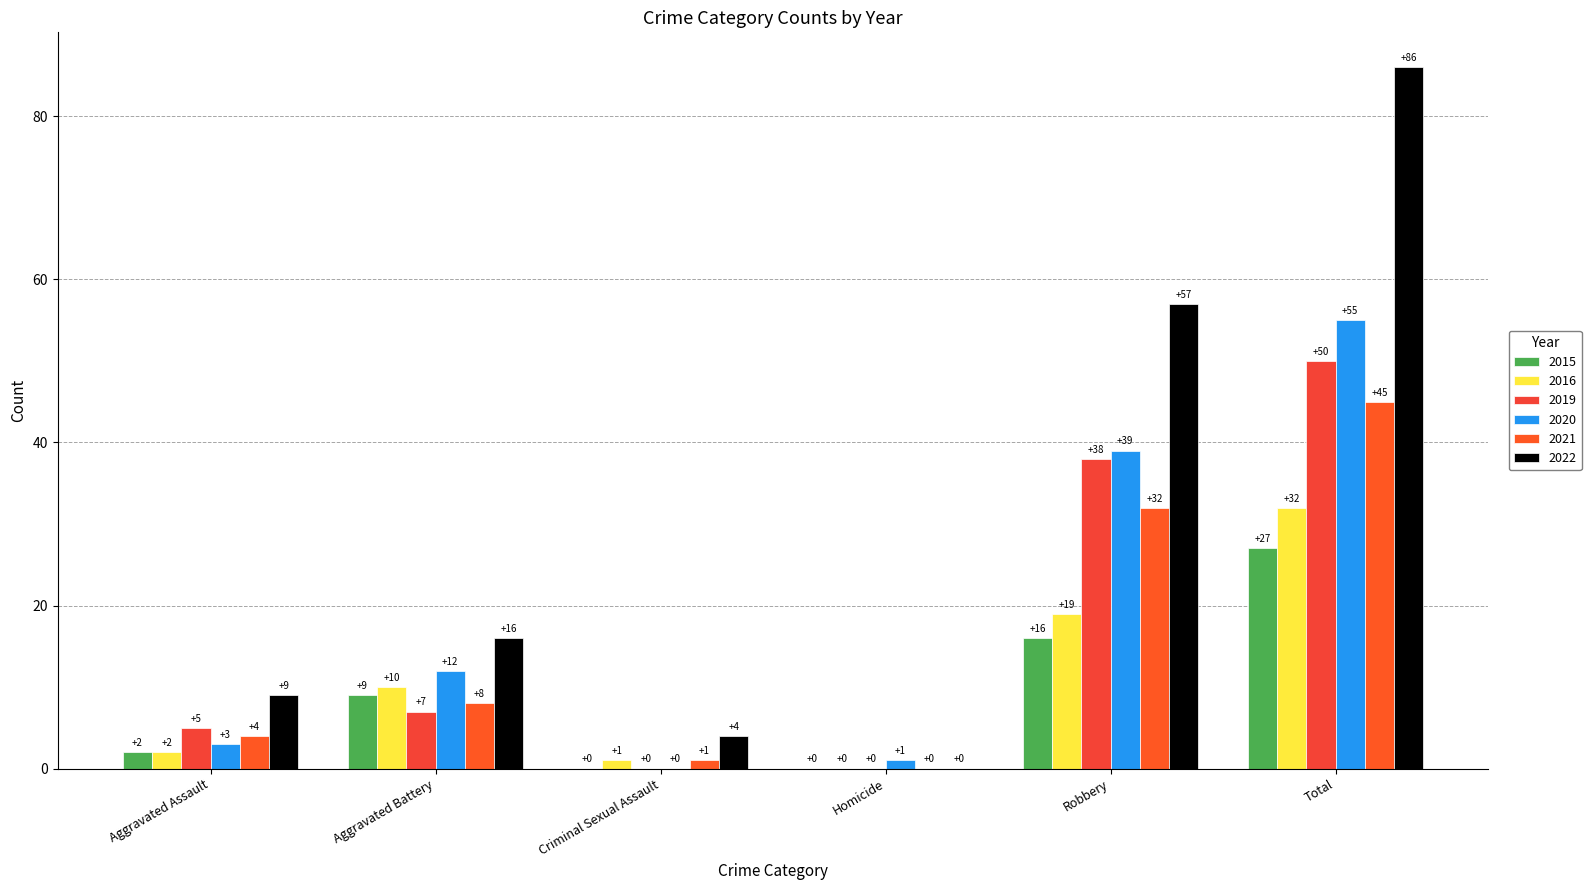

What is the highest value of the 2020 series?

55